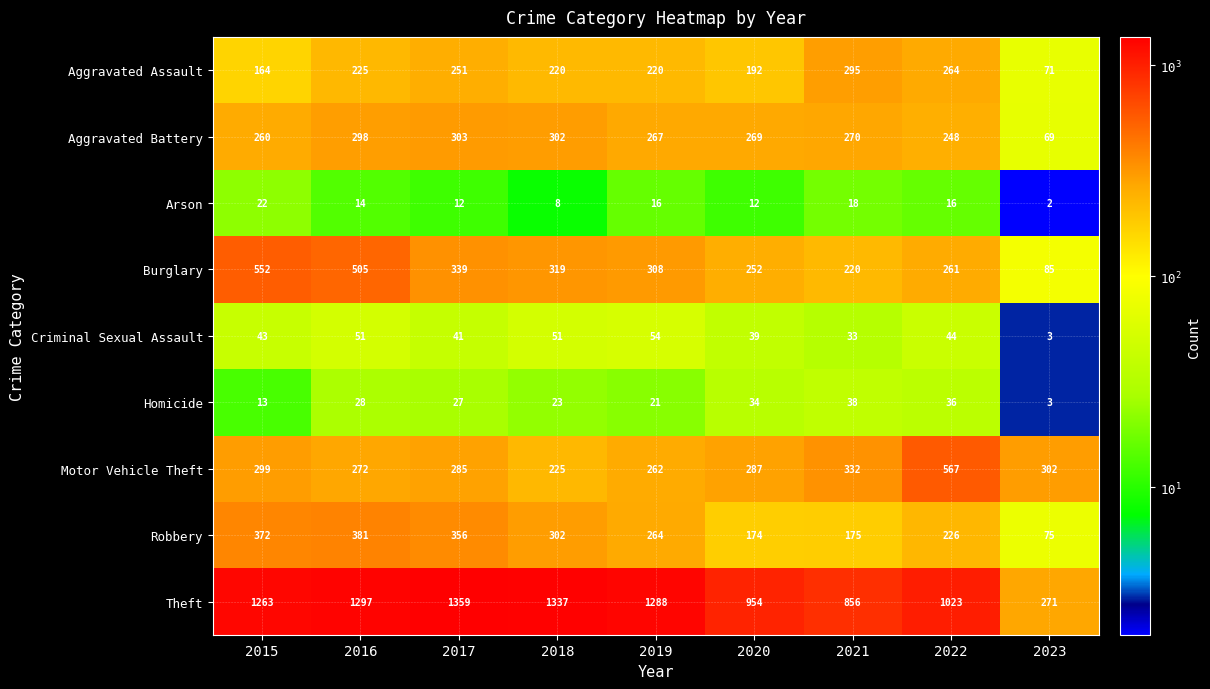

How many categories are shown in the chart?

9